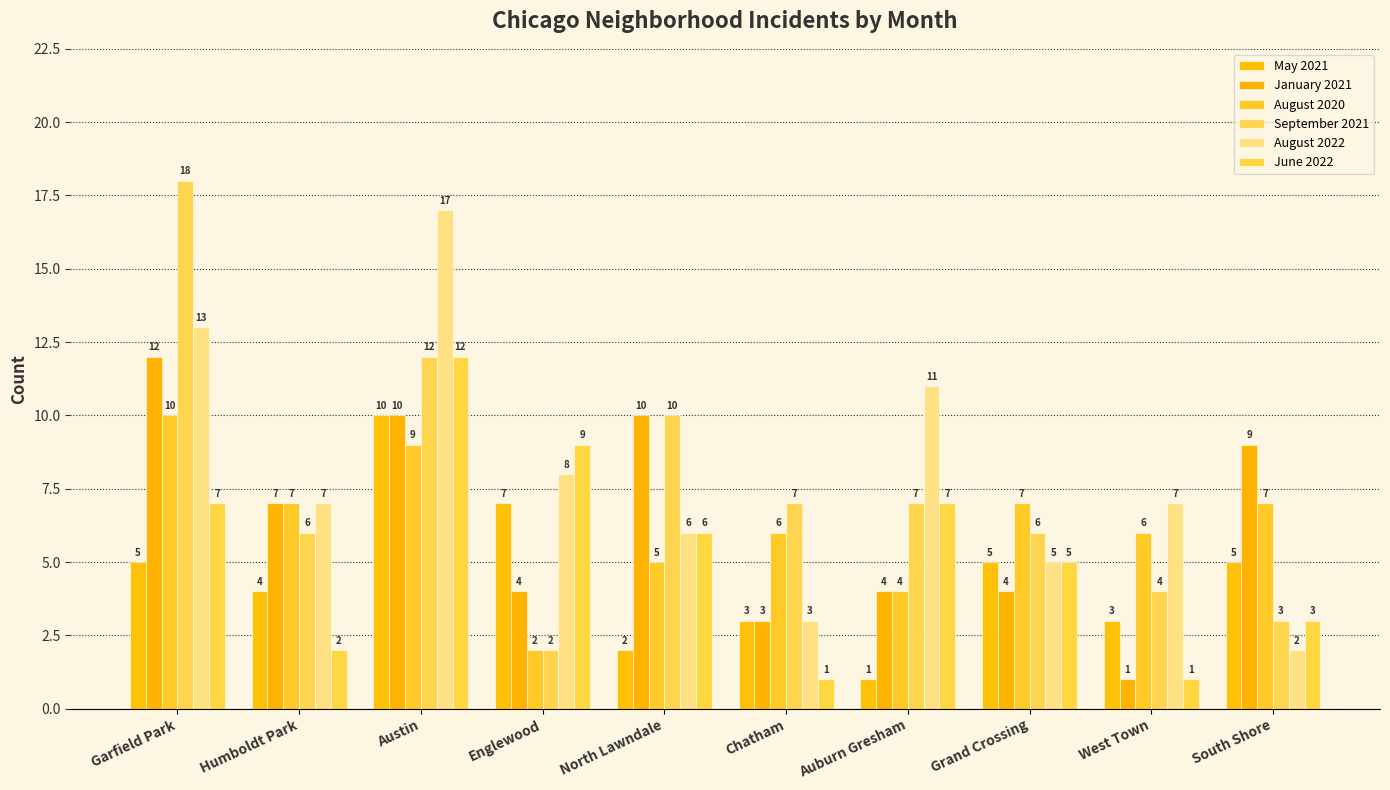

How many data points in August 2020 are less than 7?

5